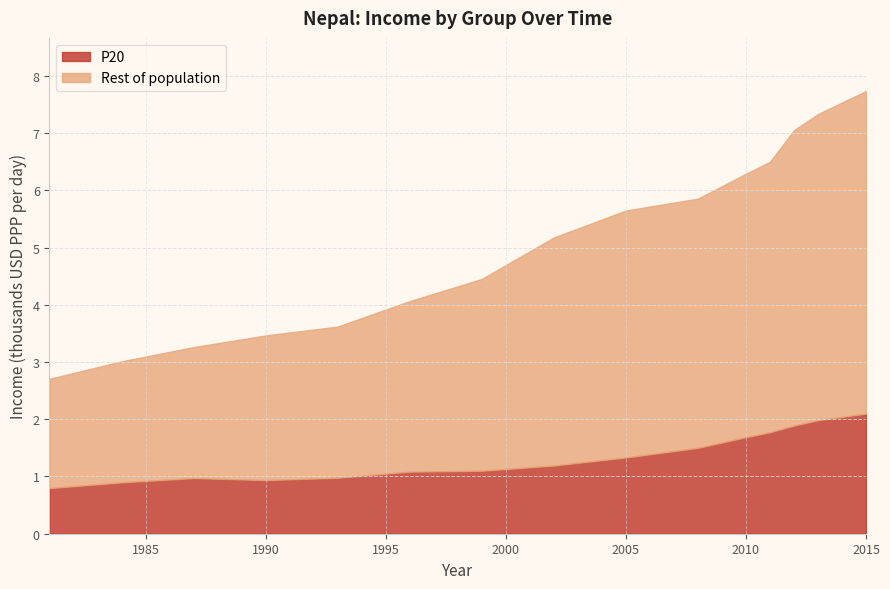

What is the value of the Rest of population point at the 1st from the left?

1.9